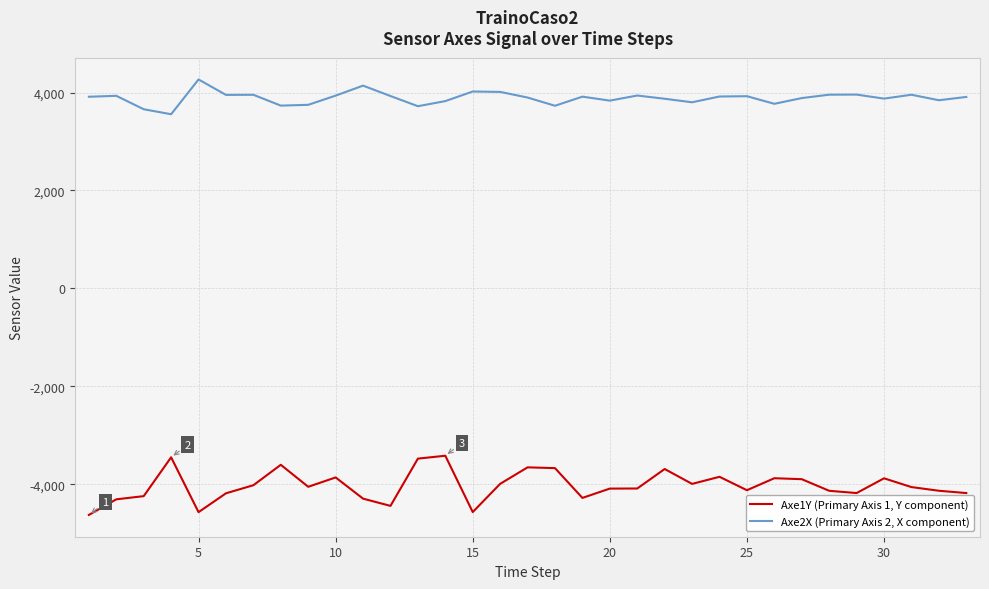

Which series has the largest range (max minus min)?

Axe1Y (Primary Axis 1, Y component)